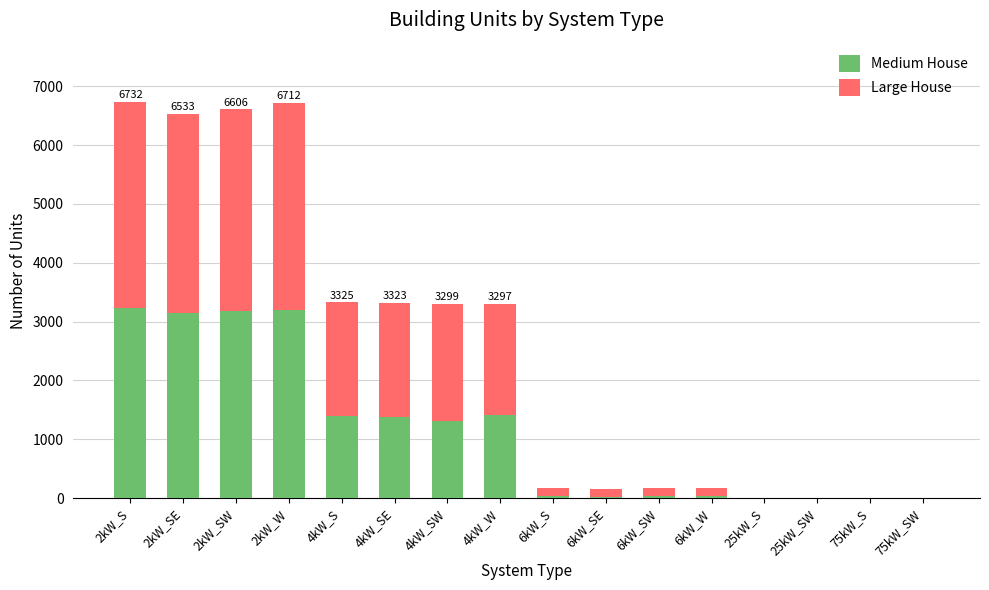

What is the maximum value for Medium House?

3235